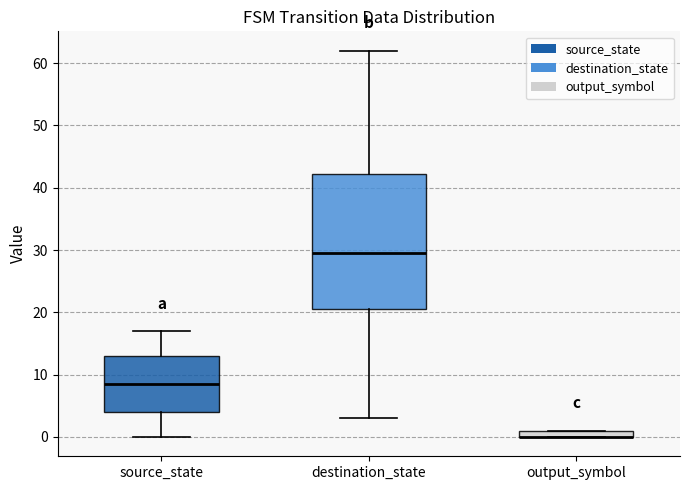

Where is the upper edge of the box for output_symbol on the y-axis? The values are not printed on the chart, so give them approximately, as read against the axis.

1